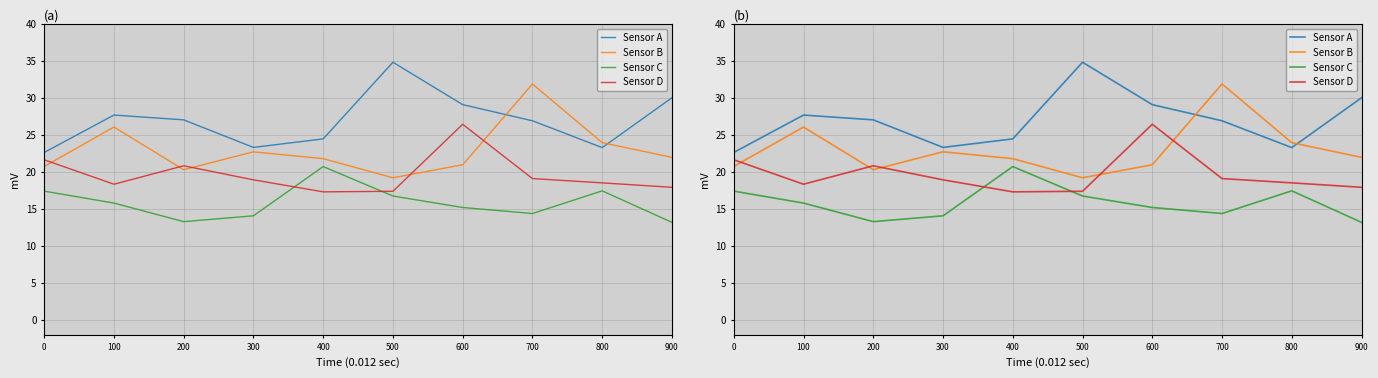

Reading left to right, transcribe all the data shown in this chart.

Sensor A: 22.6	27.7	27.0	23.3	24.5	34.8	29.1	26.9	23.3	30.0
Sensor B: 20.7	26.1	20.3	22.7	21.8	19.2	21.0	31.9	24.0	22.0
Sensor C: 17.4	15.8	13.3	14.1	20.7	16.8	15.2	14.4	17.4	13.2
Sensor D: 21.6	18.3	20.8	18.9	17.3	17.4	26.4	19.1	18.5	17.9